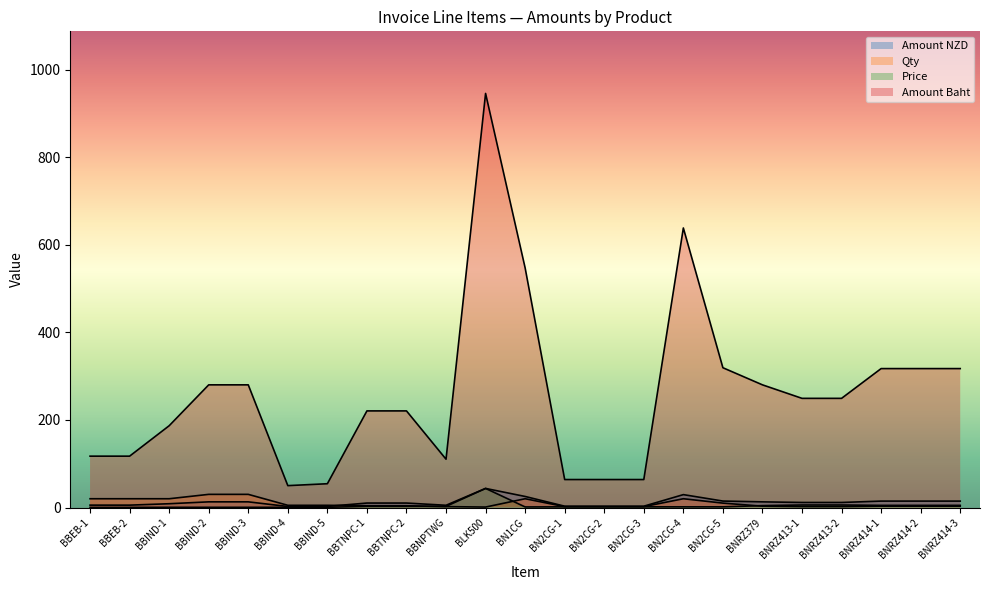

List the labels in order of Amount NZD value, largest first.

BLK500, BN2CG-4, BN1CG, BN2CG-5, BNRZ414-1, BNRZ414-2, BNRZ414-3, BBIND-2, BBIND-3, BNRZ379, BNRZ413-1, BNRZ413-2, BBTNPC-1, BBTNPC-2, BBIND-1, BBEB-1, BBEB-2, BBNPTWG, BN2CG-1, BN2CG-2, BN2CG-3, BBIND-5, BBIND-4